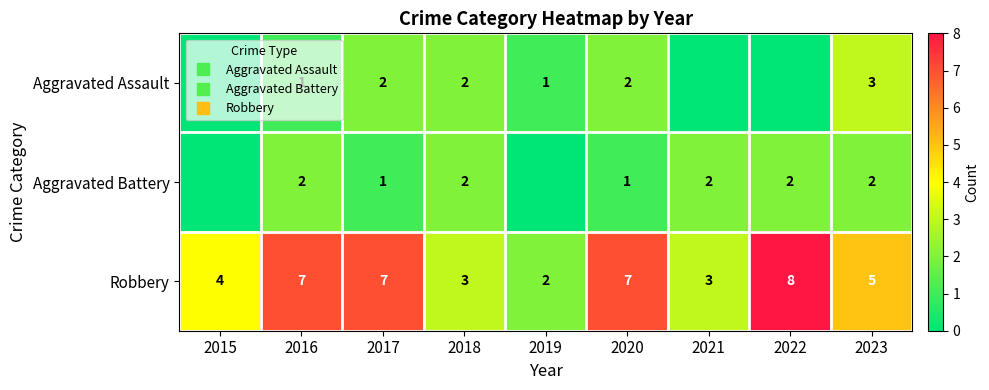

At which label is Aggravated Assault closest to 1?

2016